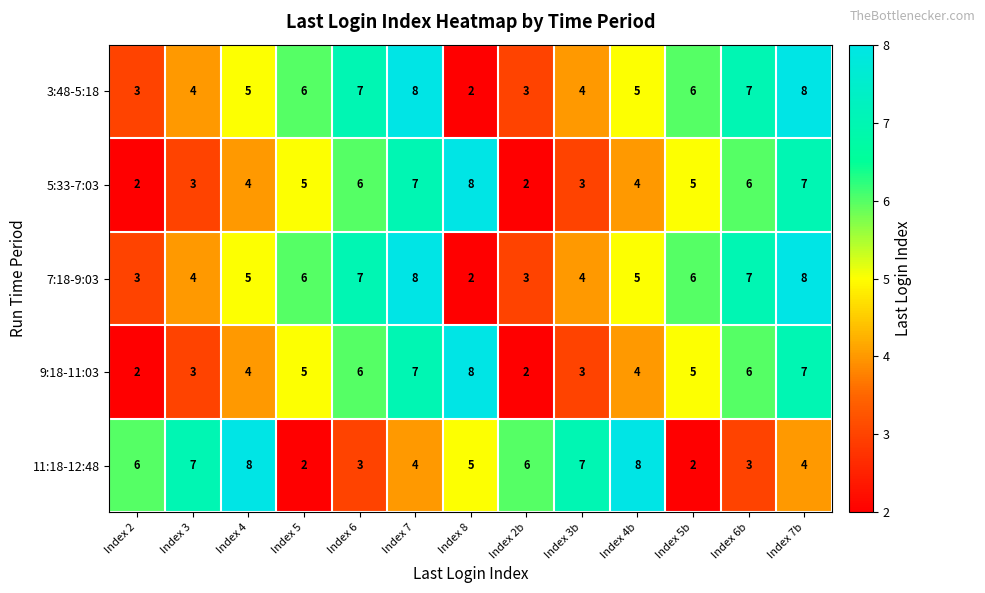

Is it true that 9:18-11:03 equals 7 at Index 5?

False